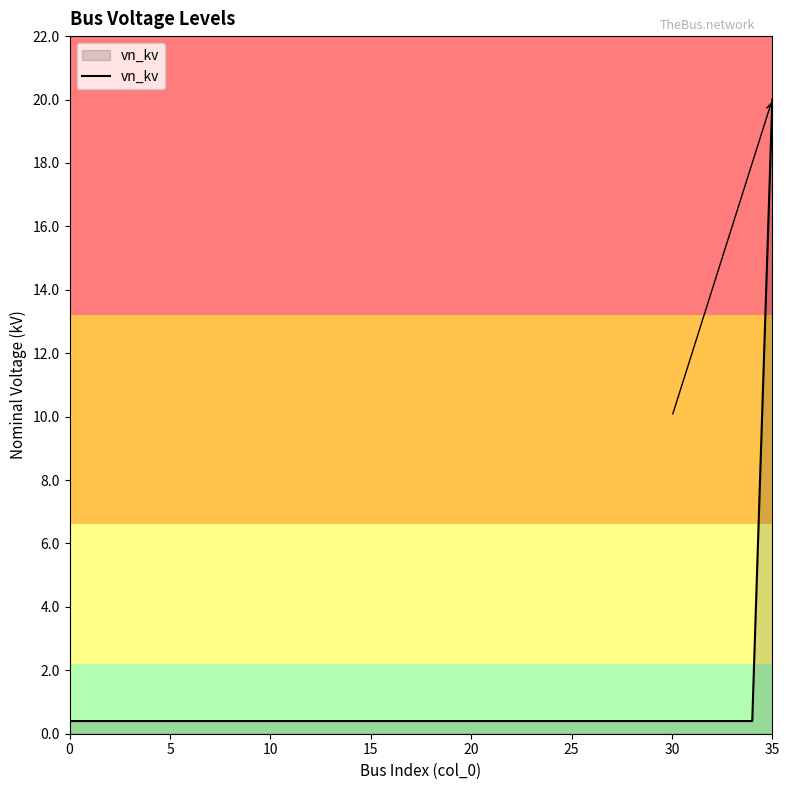

What is the greatest value displayed?

20.0